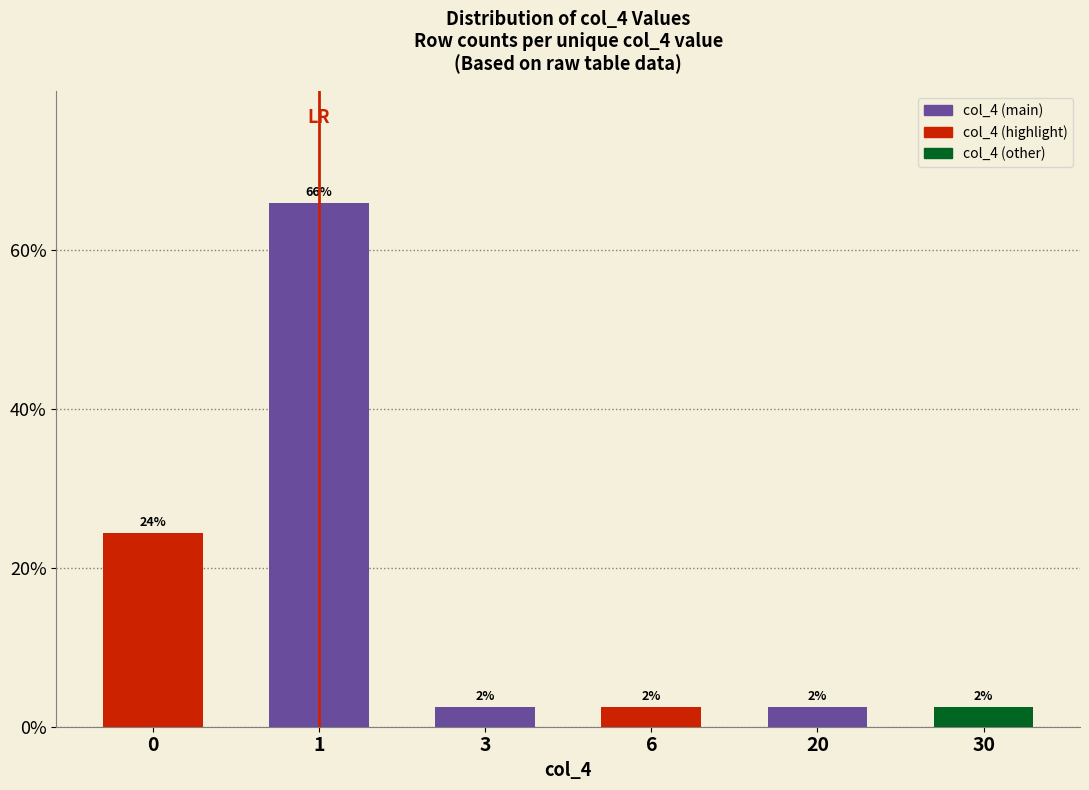

Are the bars horizontal?

No